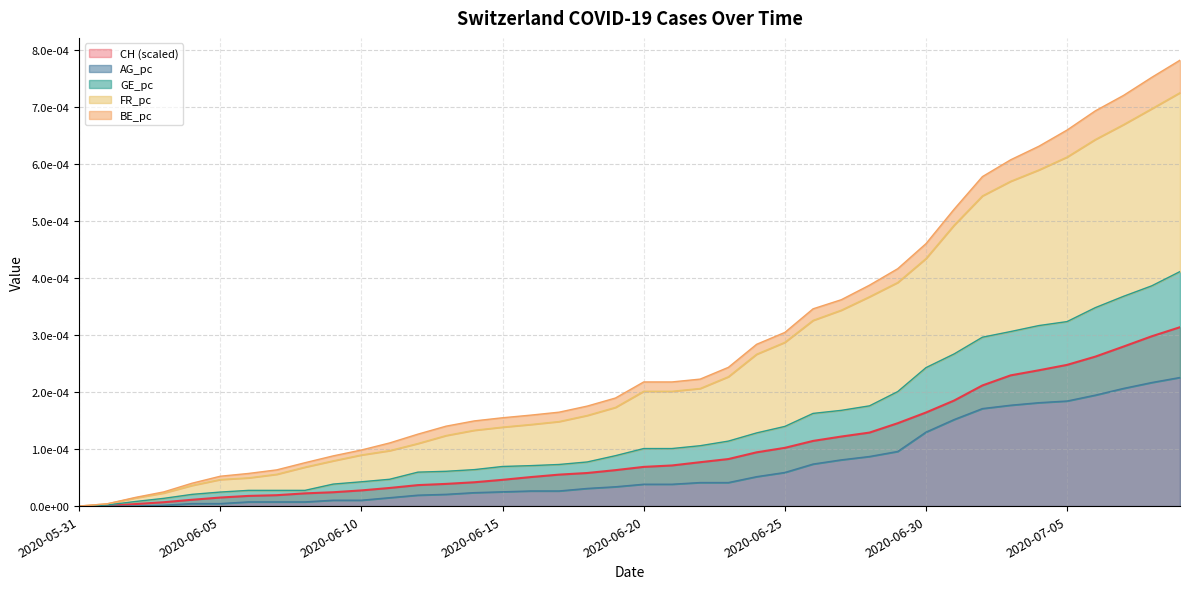

The value of CH at 2020-06-26 is 0.0. True or false?

False